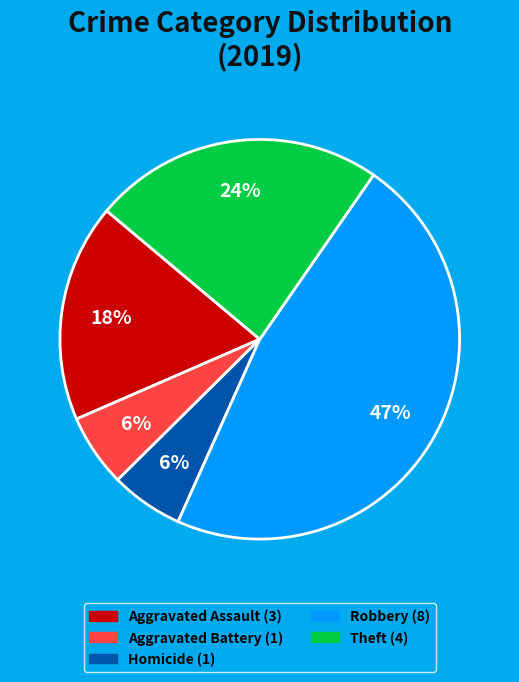

To the nearest percent, what is the difference between the largest and smallest slice percentages?

41%